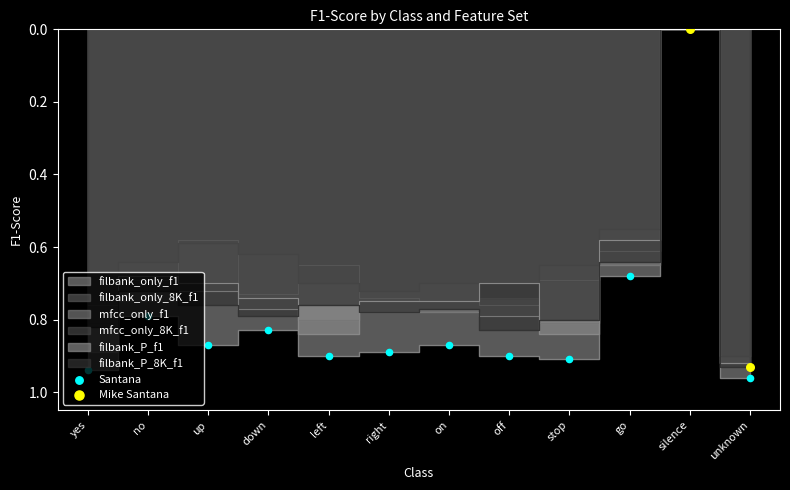

Which series reaches the maximum Y coordinate?

filbank_only_f1